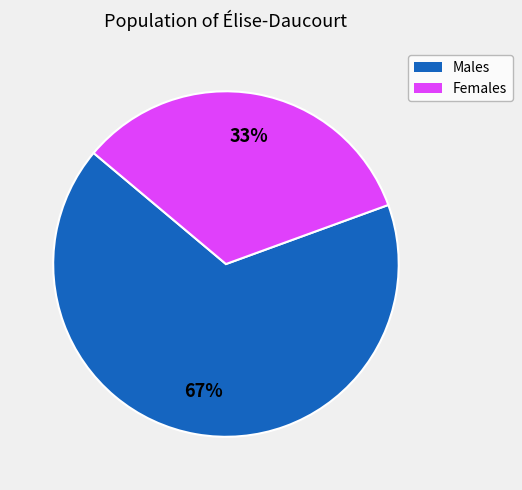

To the nearest percent, what is the average slice percentage?

50%